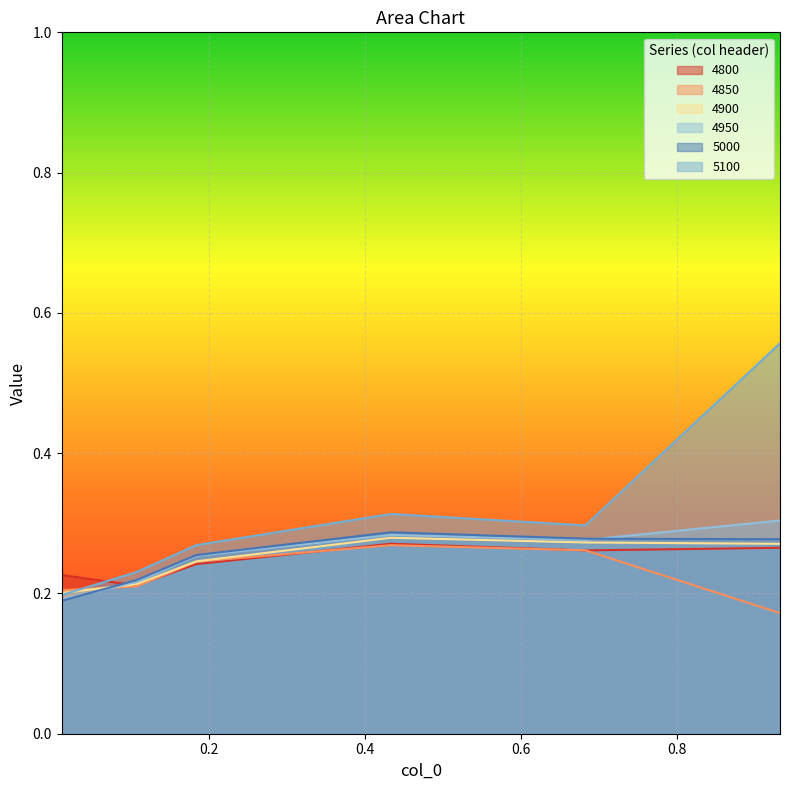

List the labels in order of 4800 value, largest first.

0.4328767123287671, 0.9315068493150684, 0.6821917808219178, 0.1835616438356164, 0.01095890410958904, 0.1068493150684932